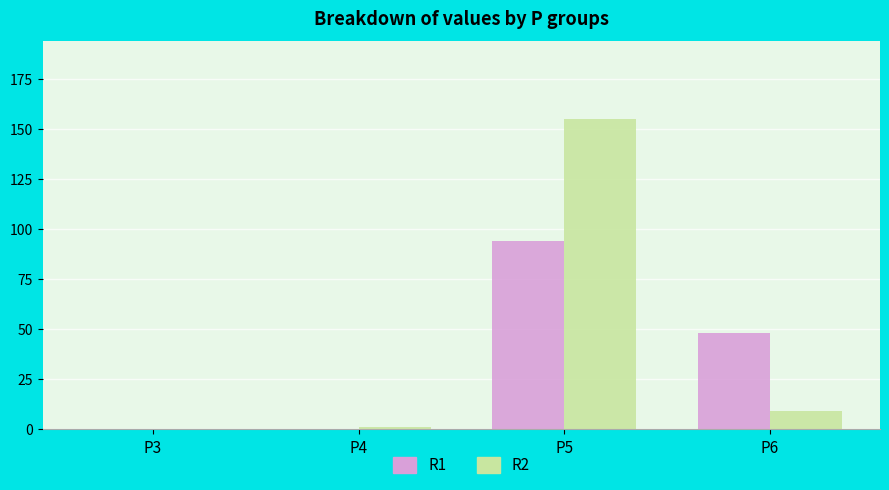

Which label corresponds to the largest value in the chart?

P5